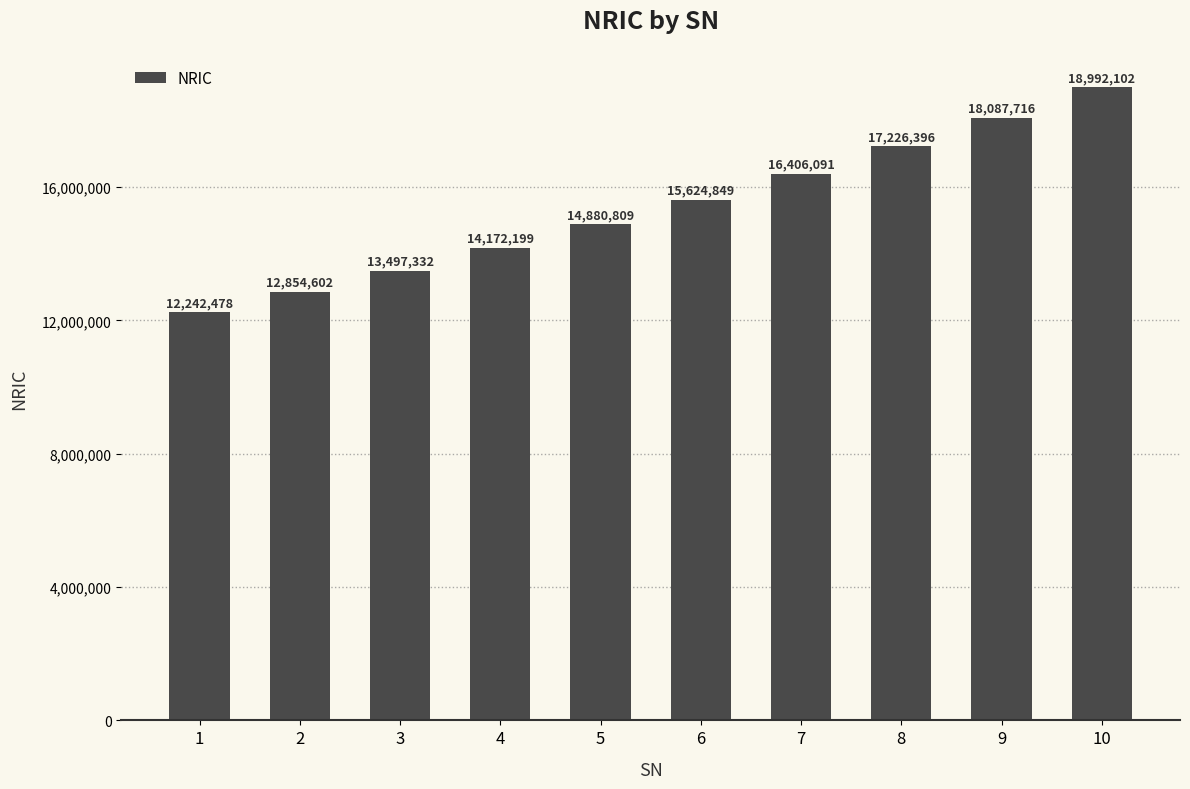

Which has a higher value, 10 or 6?

10